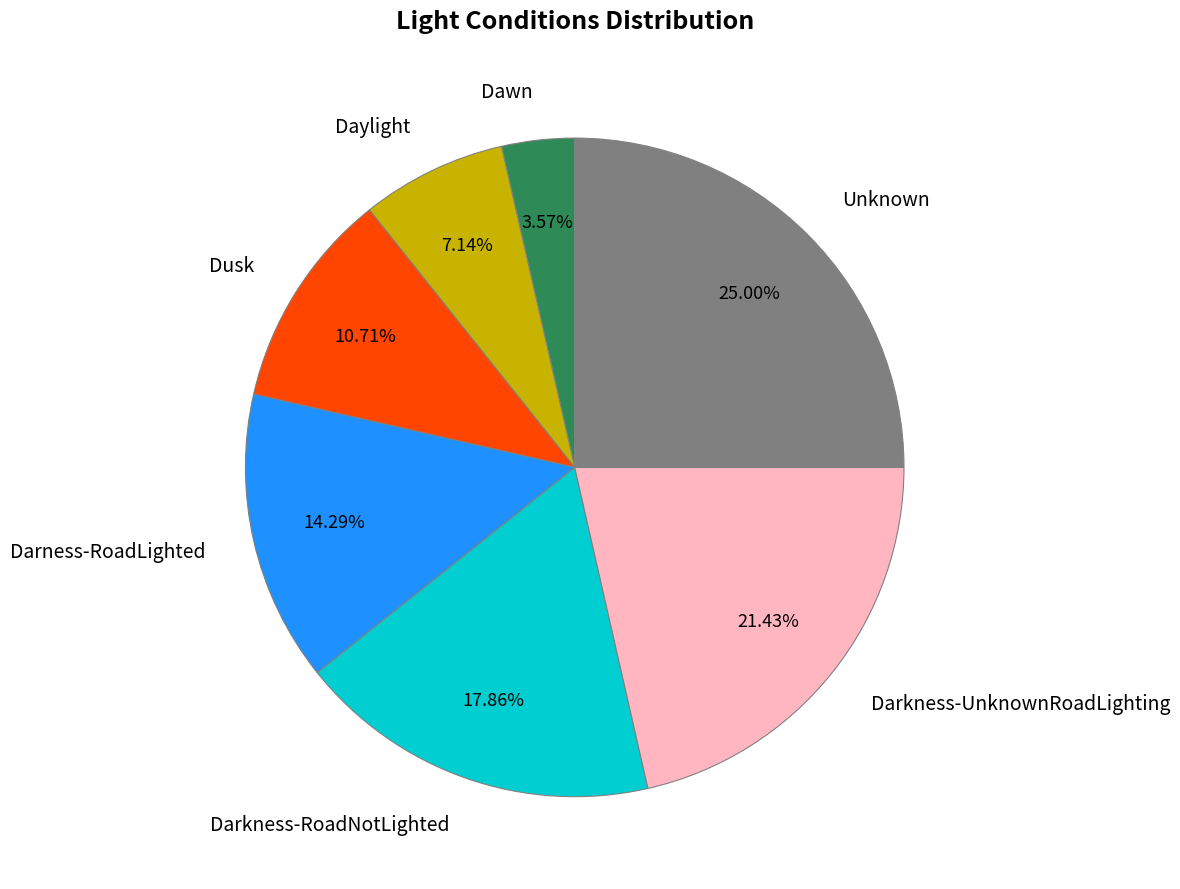

Is Darkness-UnknownRoadLighting the majority of the pie?

No